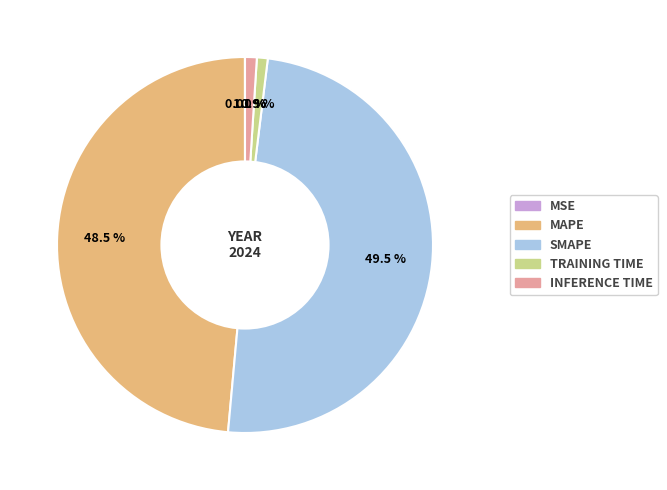

Is there a majority slice in this chart?

No